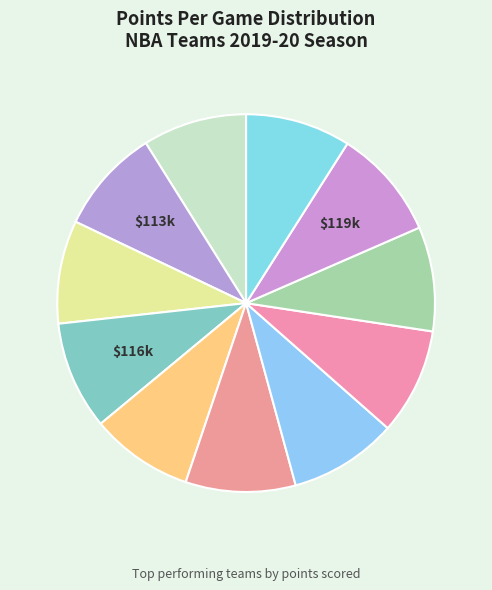

How many segments does this pie chart have?

11